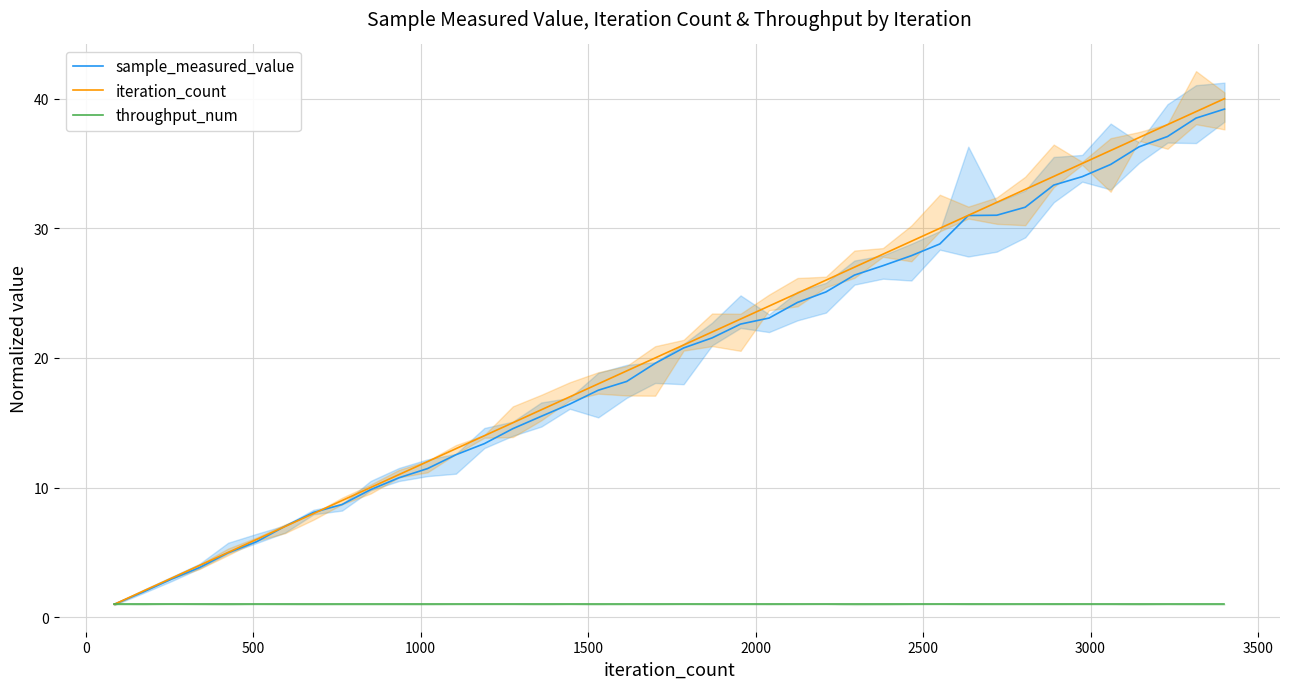

What is the maximum value for sample_measured_value?

39.2